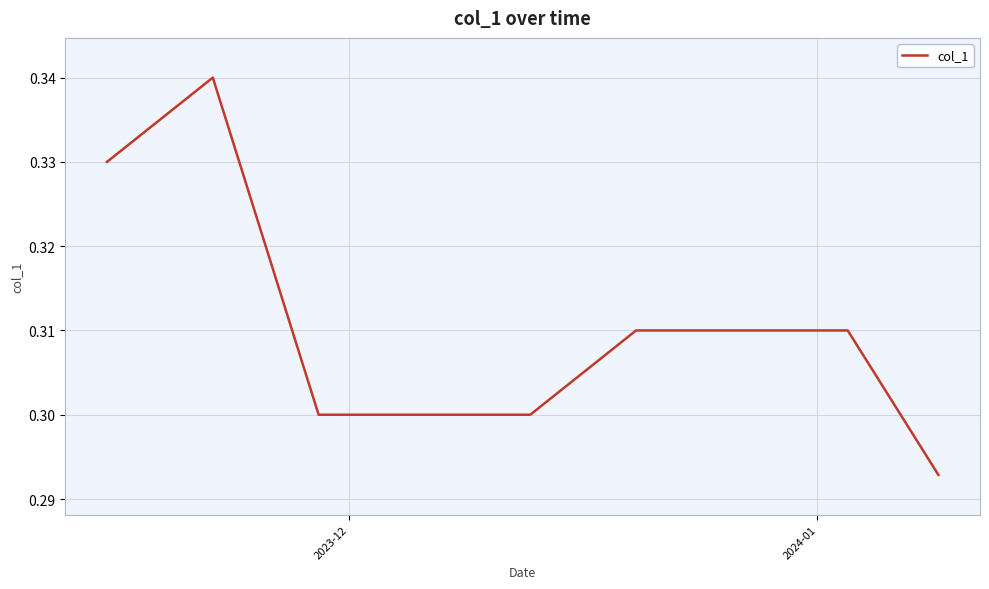

What is the value of the 1st point from the left?

0.3